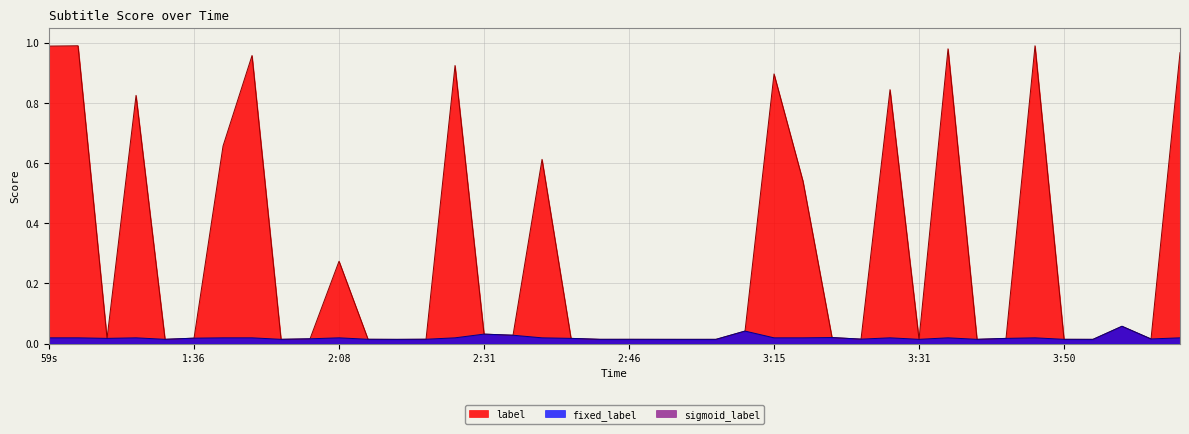

Count the fixed_label values in the range 0 to 1.

40